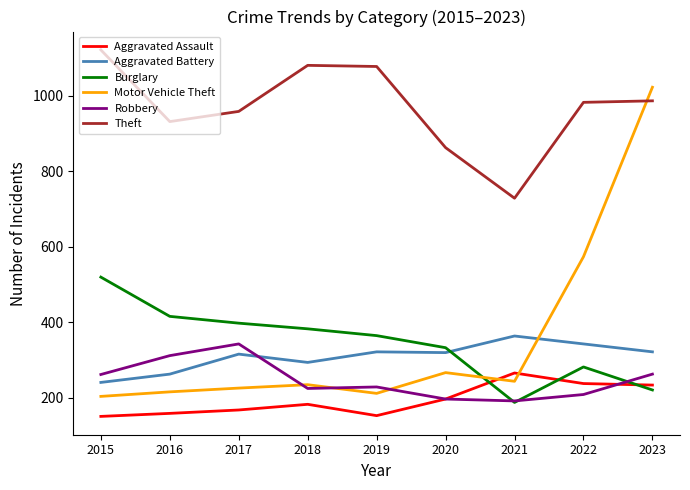

Is this an area chart (filled region under the line)?

No